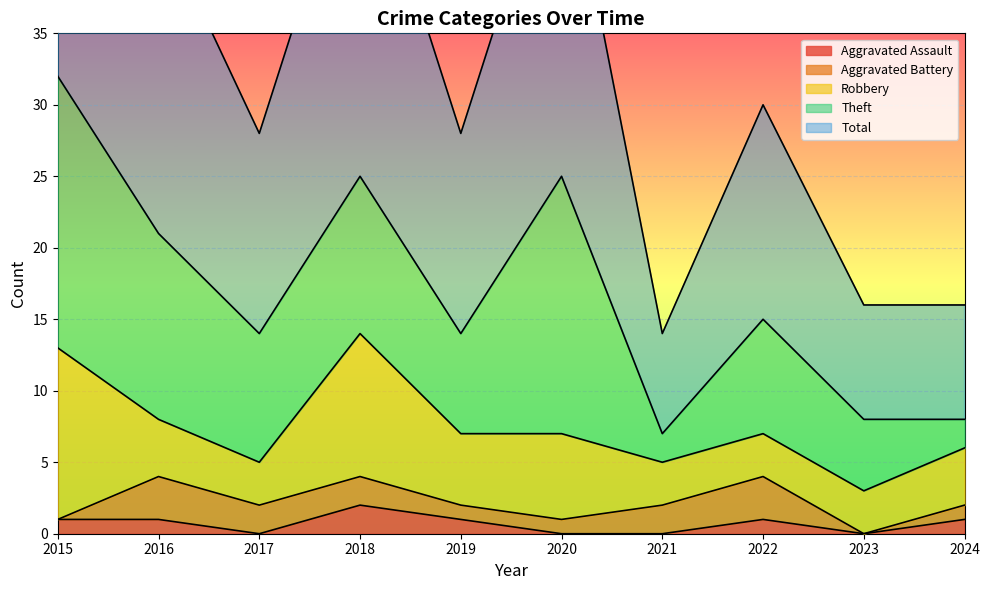

True or false: Total and Aggravated Assault cross at least once.

False